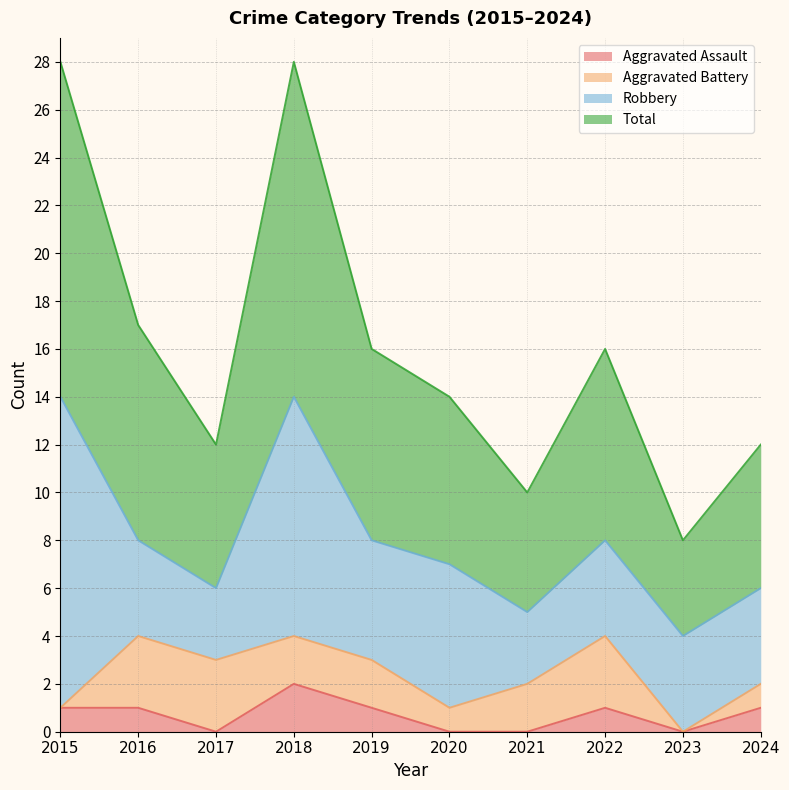

Which series has the largest range (max minus min)?

Total